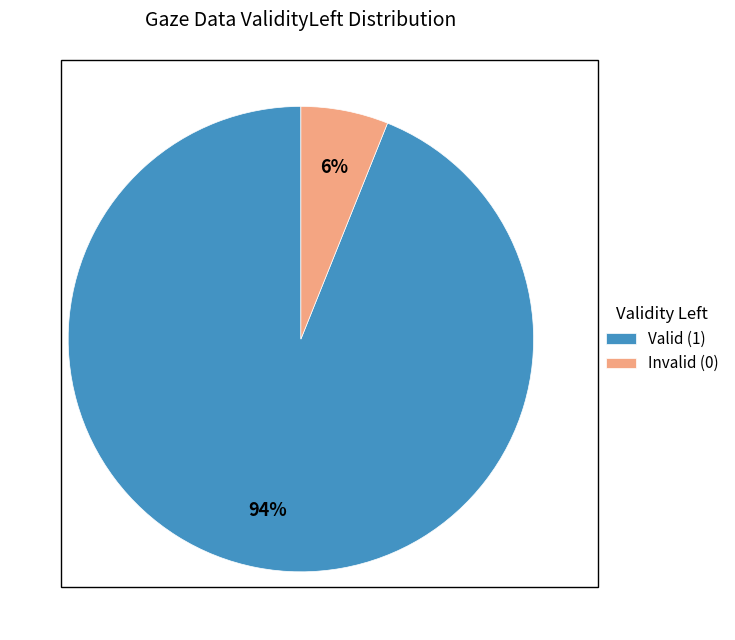

To the nearest percent, what percentage of the pie is Invalid (0)?

6%